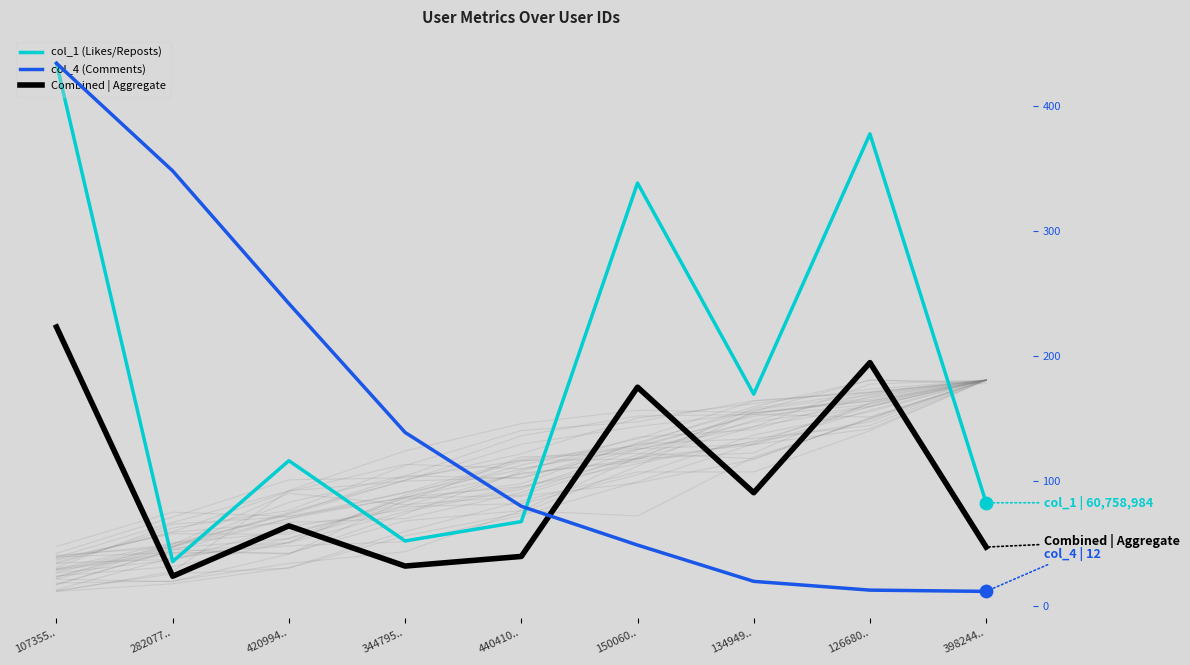

Which series has the largest total across all categories?

col_1 (Likes/Reposts)